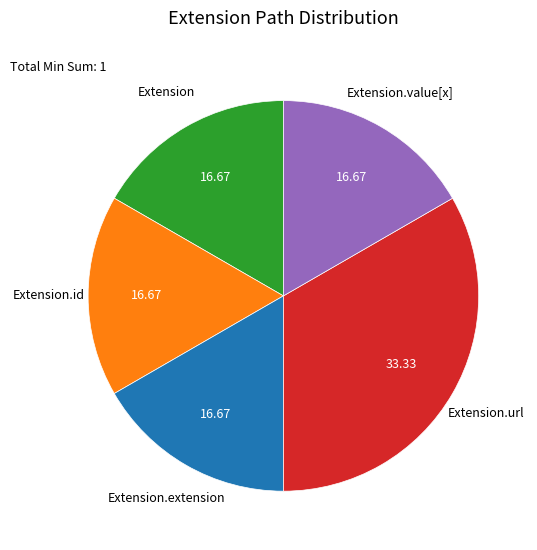

Is there a majority slice in this chart?

No